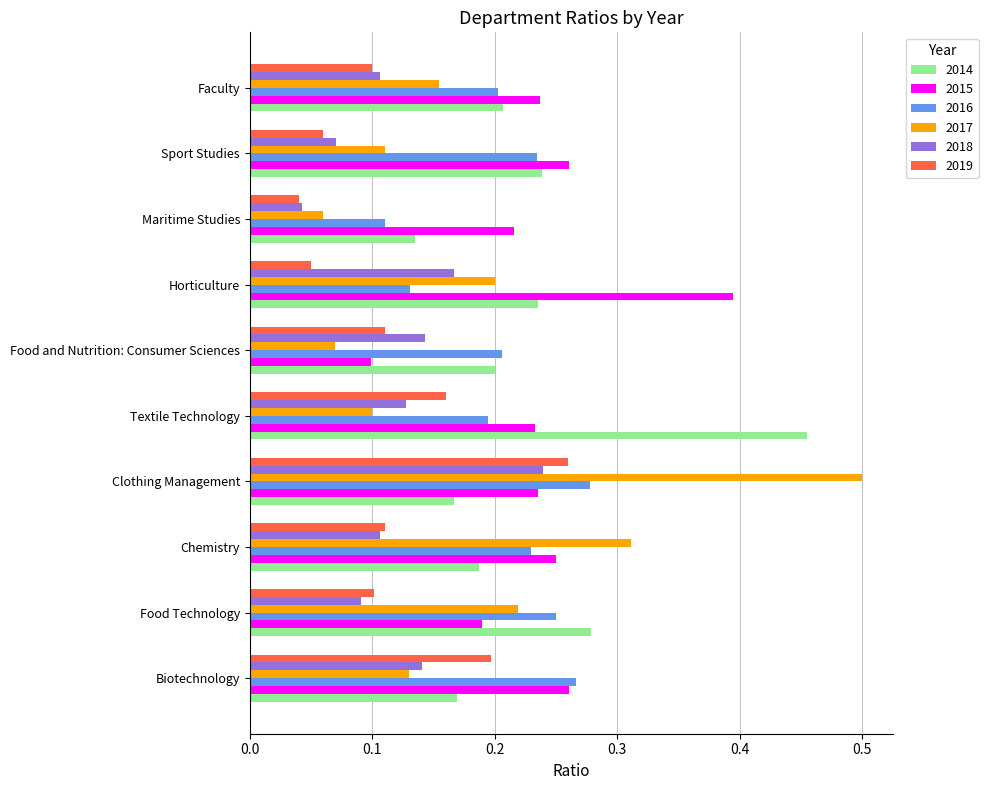

True or false: 2014 has a value of 0.2 at Chemistry.

True